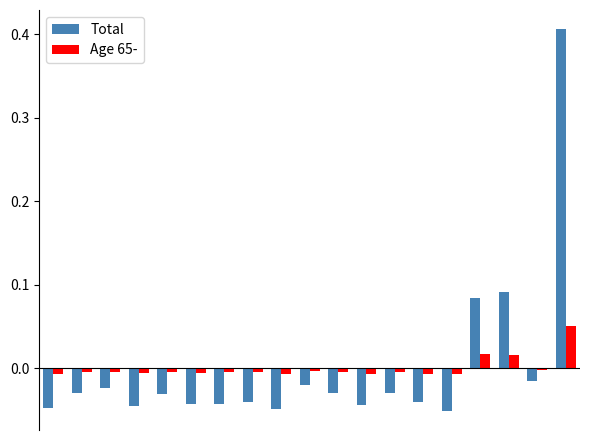

Which series has the largest range (max minus min)?

Total